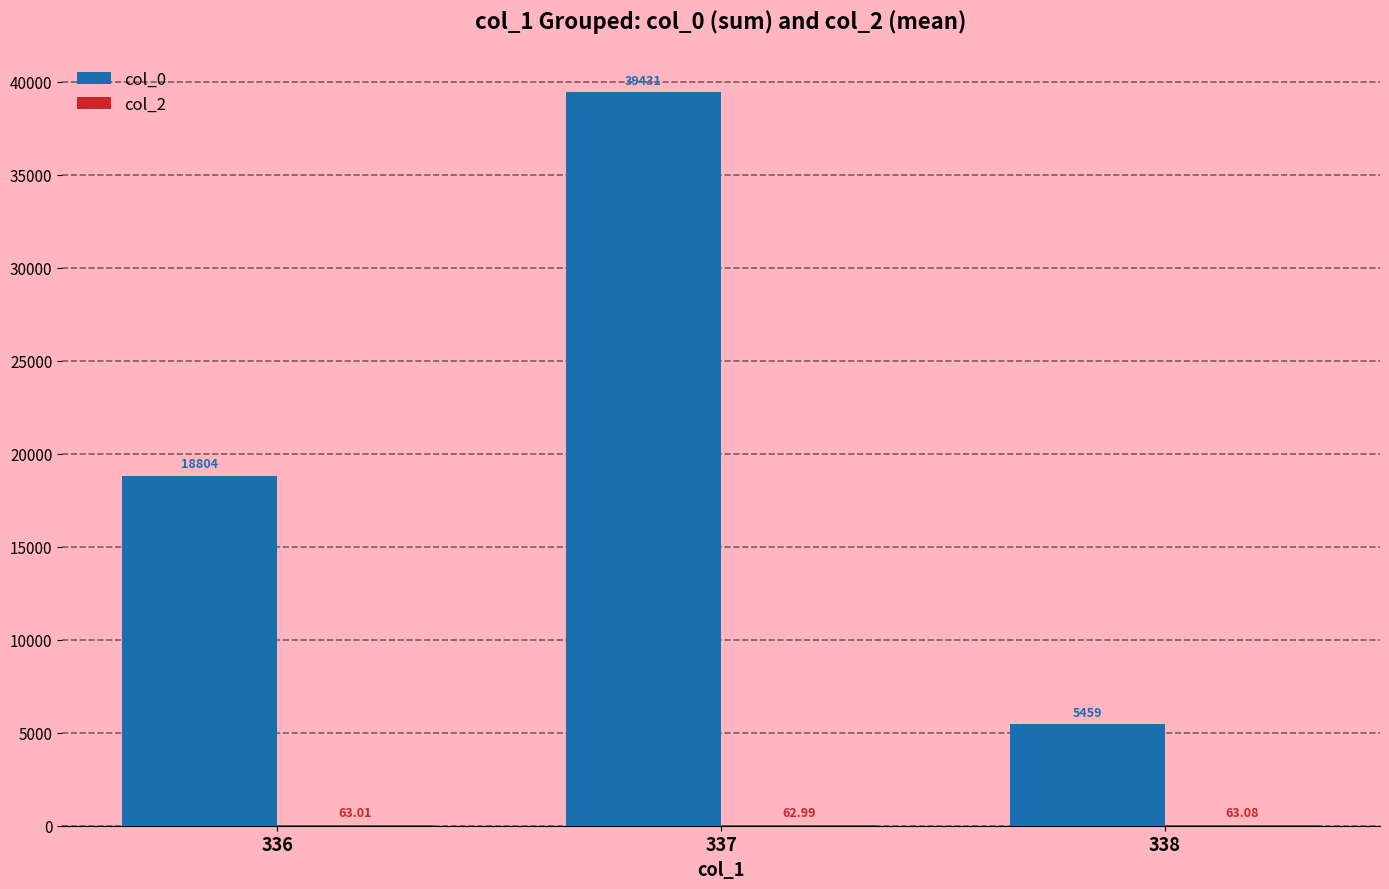

What is the total value across all series at 337?

39494.0